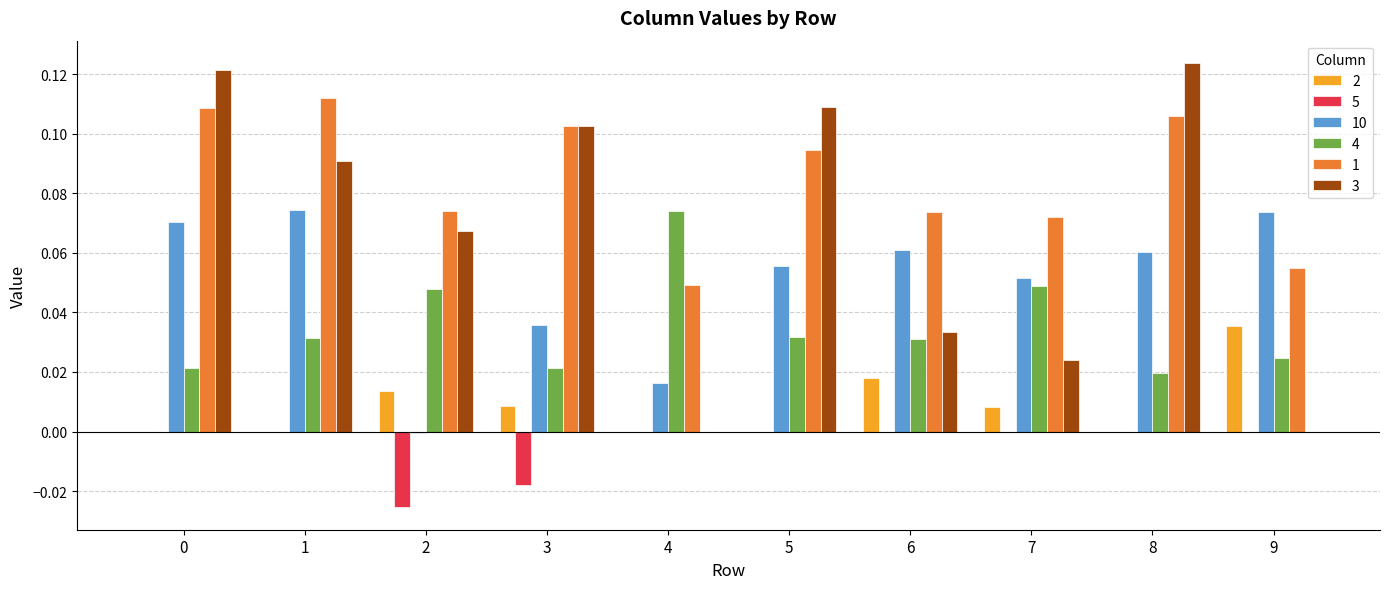

Which series changed the most between 2 and 5?

10